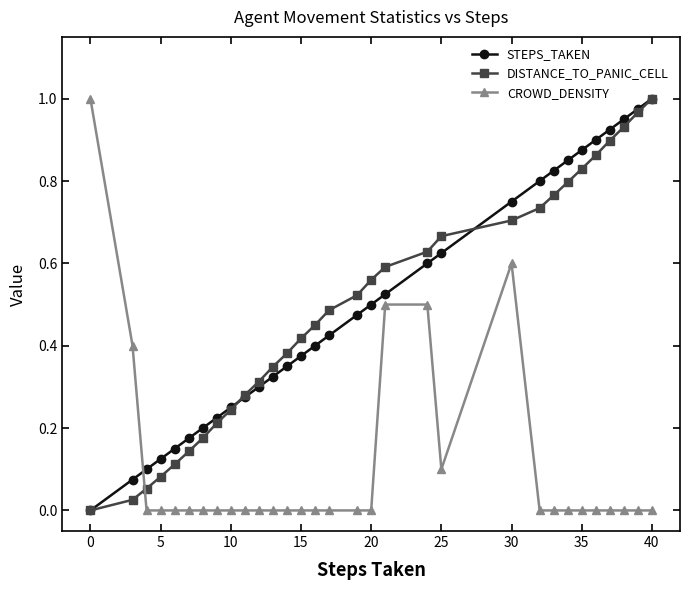

How many intersections are there between CROWD_DENSITY and STEPS_TAKEN?

1